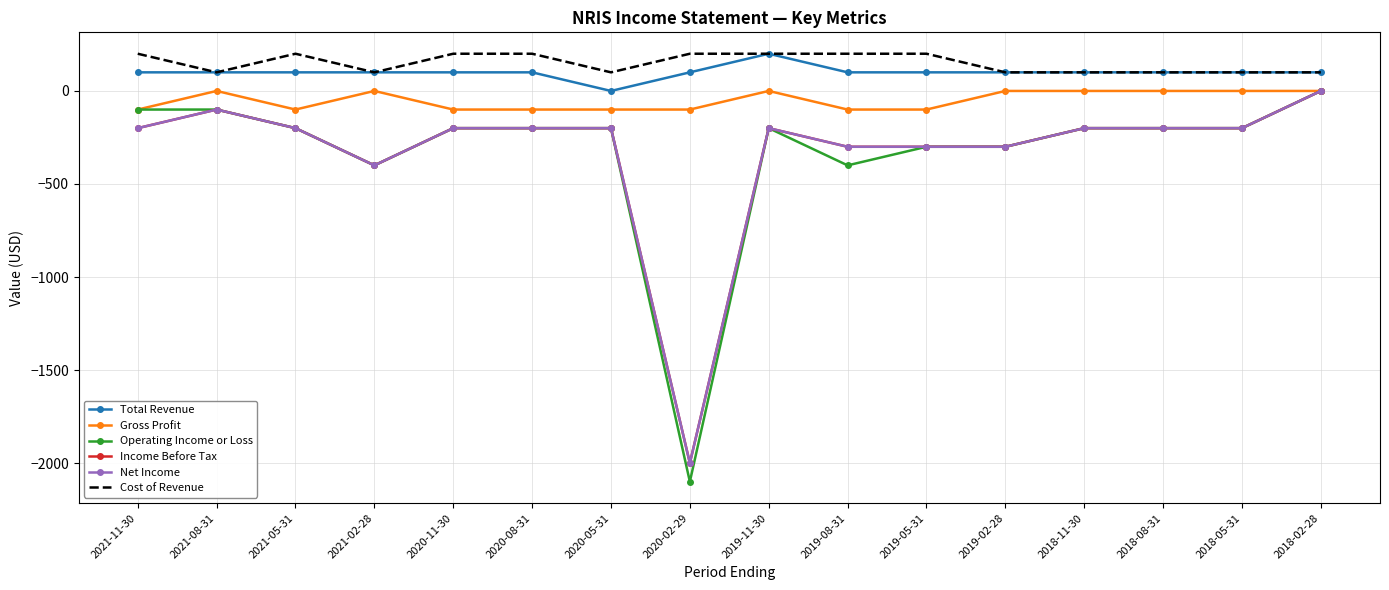

The value of Income Before Tax at 2020-11-30 is -119. True or false?

False